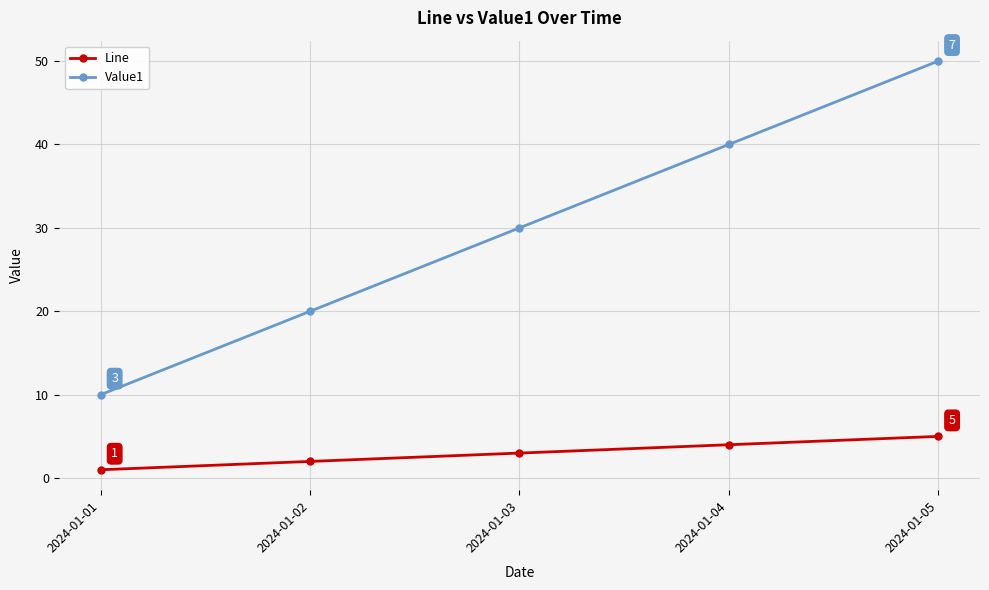

What is the highest value of the Line series?

5